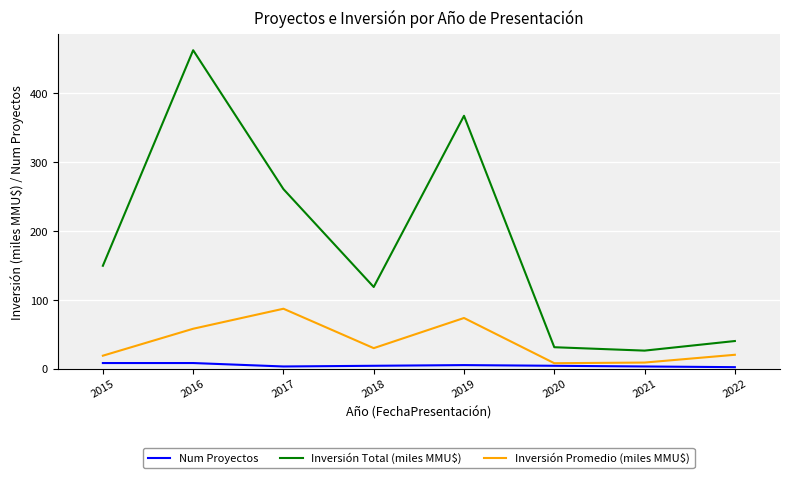

At which category does the chart reach its peak across all series?

2016